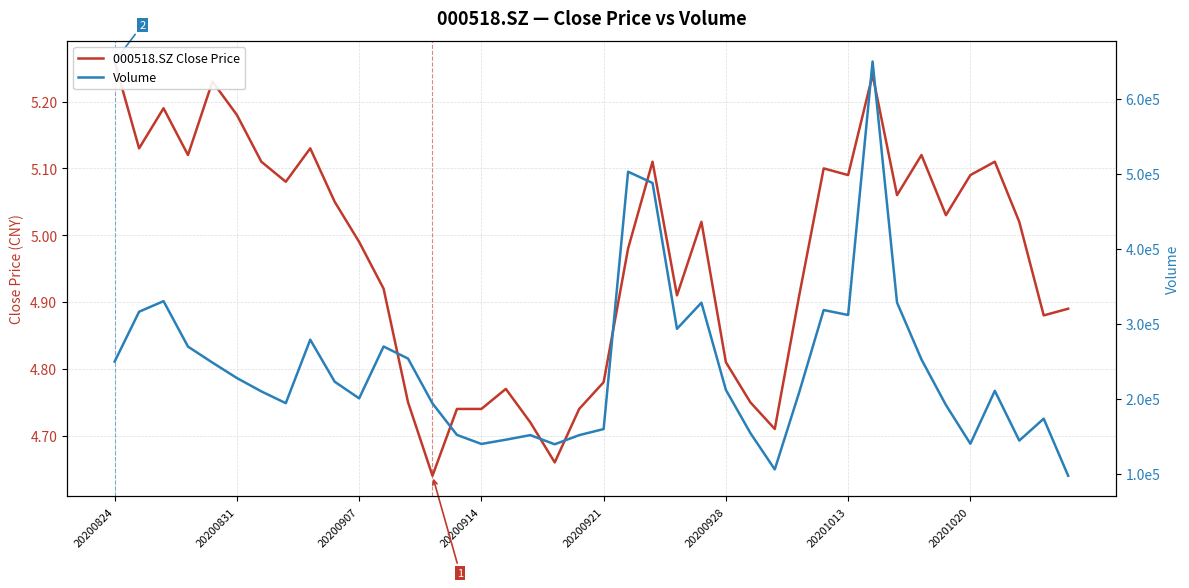

List the series in order of their peak value, highest first.

Volume, 000518.SZ Close Price